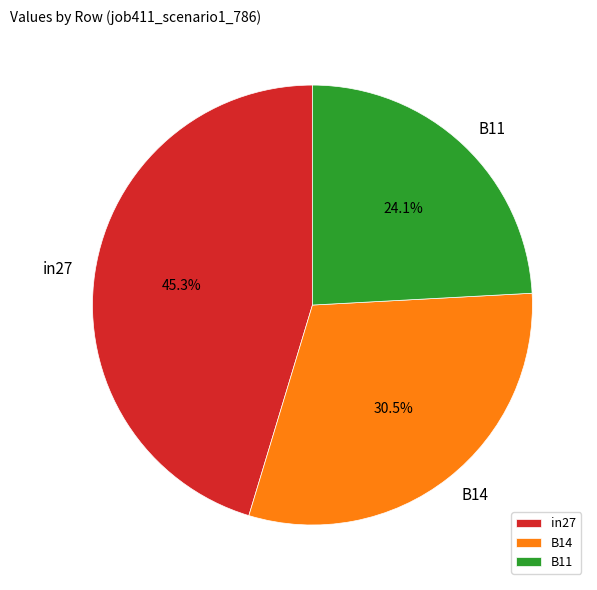

What is the smallest slice in the pie chart?

B11